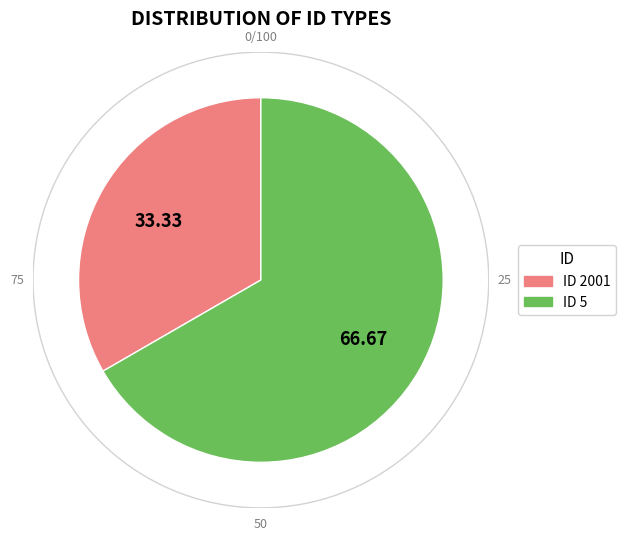

What percentage is the 2001 slice, to the nearest percent?

33%